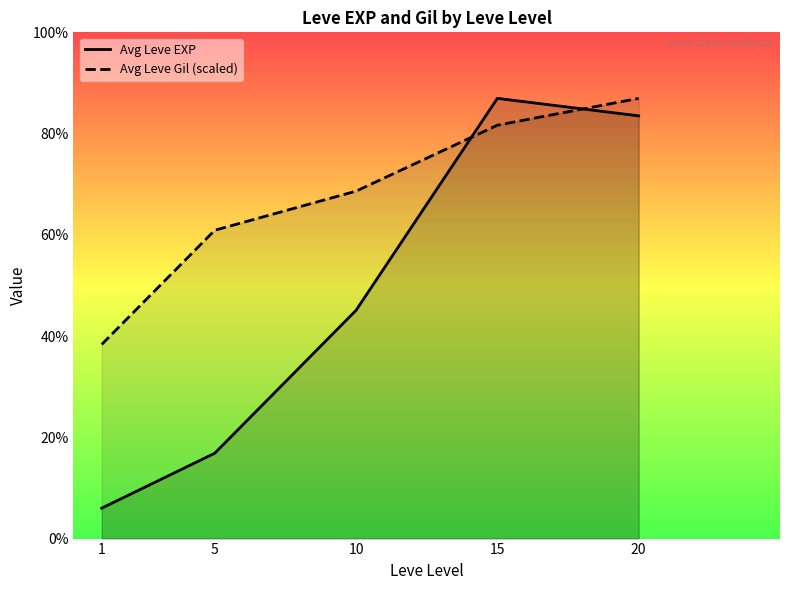

What value does the Avg Leve Gil (scaled) series have at 20?

17563.3